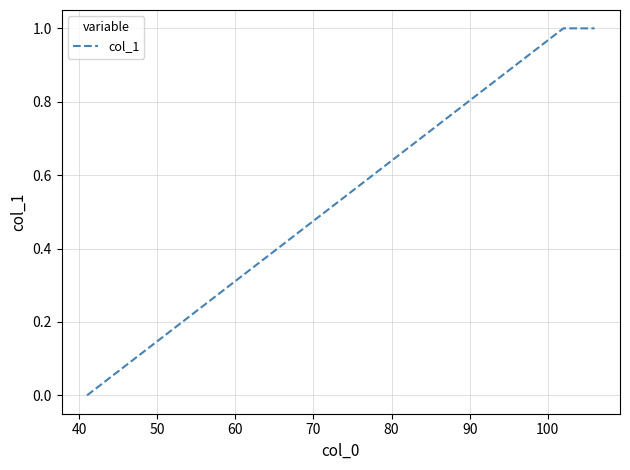

What is the sum of all values?

5